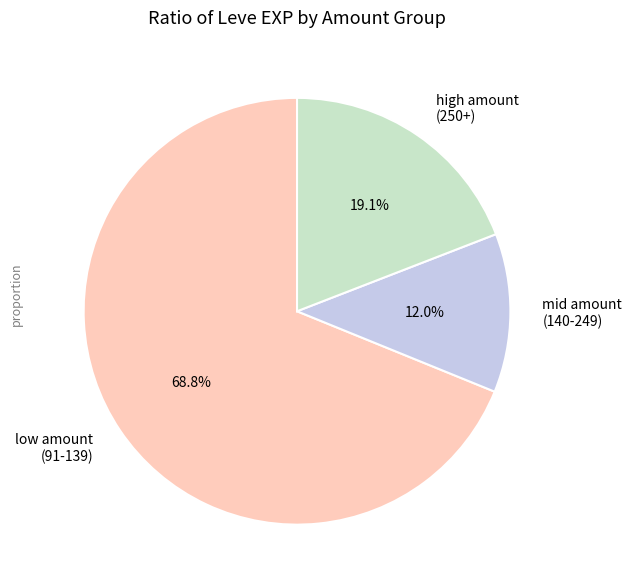

Is there any slice that represents more than half of the pie?

Yes